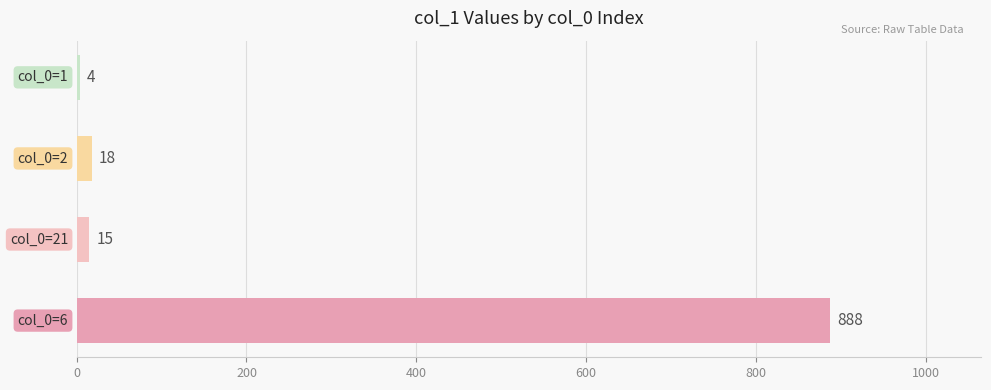

What is the smallest value displayed?

4